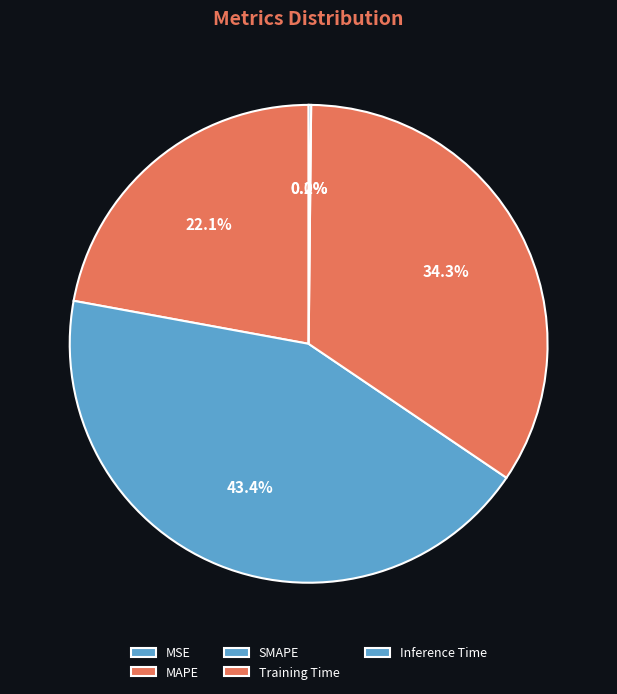

Does Inference Time account for over 50% of the chart?

No